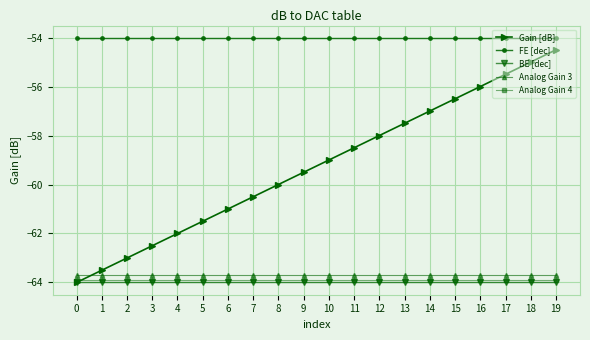

True or false: FE [dec] and Analog Gain 4 intersect in this chart.

False